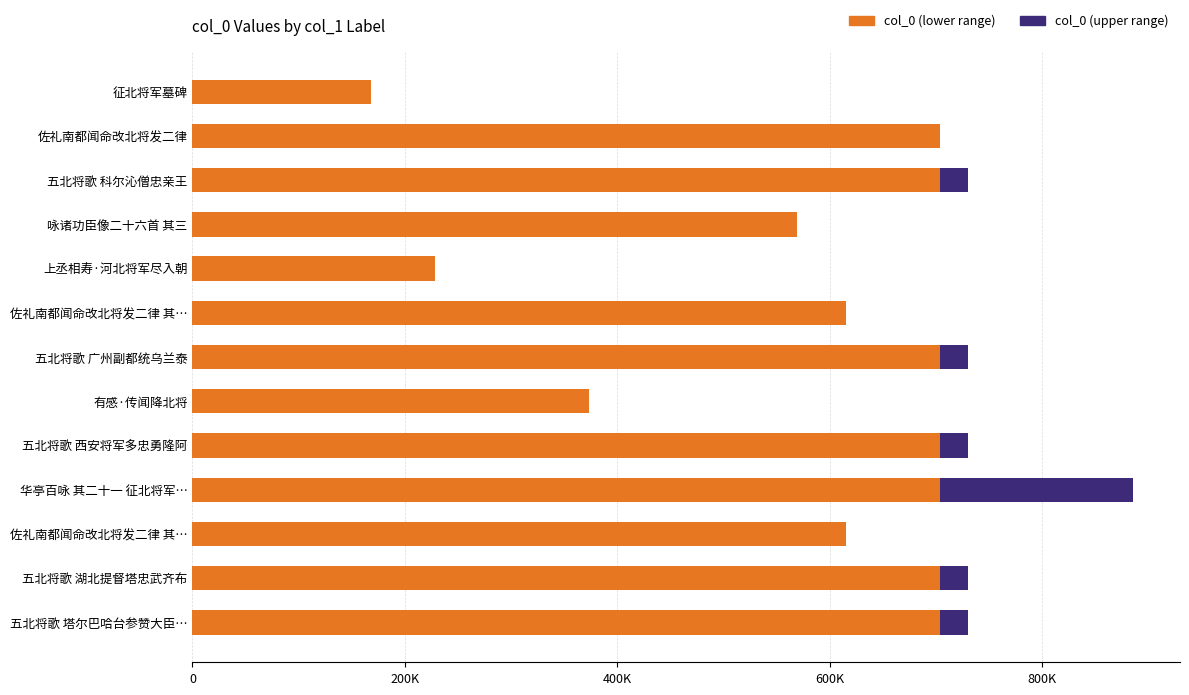

What are all the series names shown in the legend?

col_0 (lower range), col_0 (upper range)